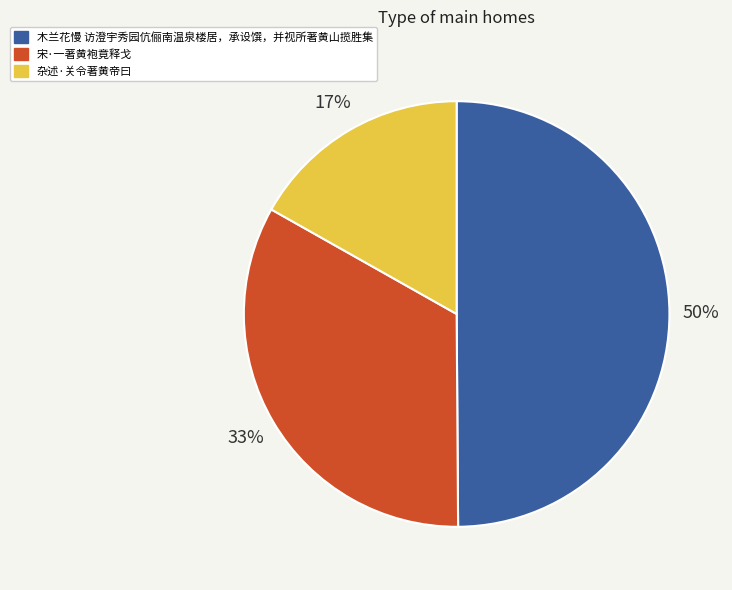

The 木兰花慢 访澄宇秀园伉俪南温泉楼居，承设馔，并视所著黄山揽胜集 slice represents 50% of the pie. True or false?

True